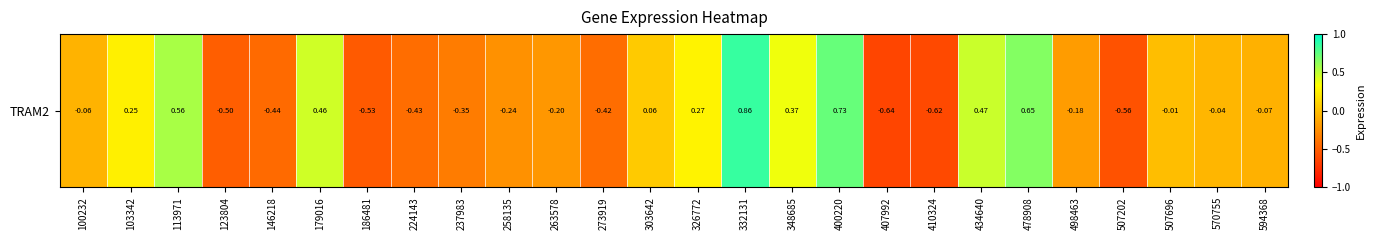

At which label is the value closest to 0?

507696